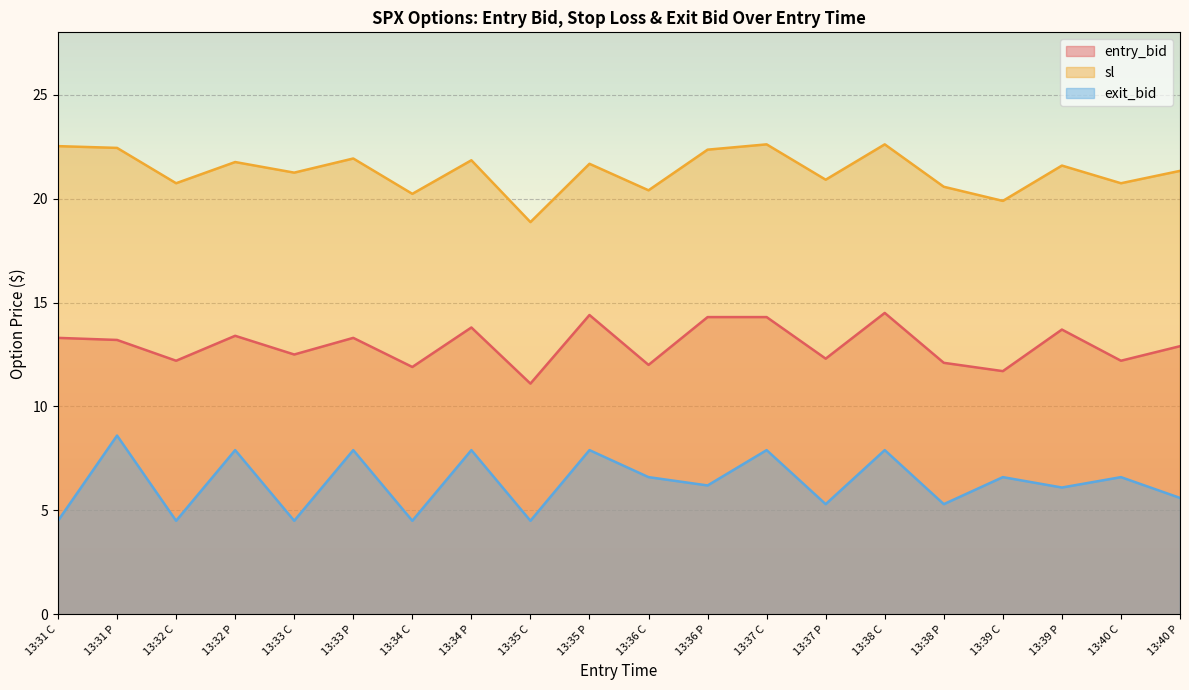

At which category does the chart reach its peak across all series?

13:37 C